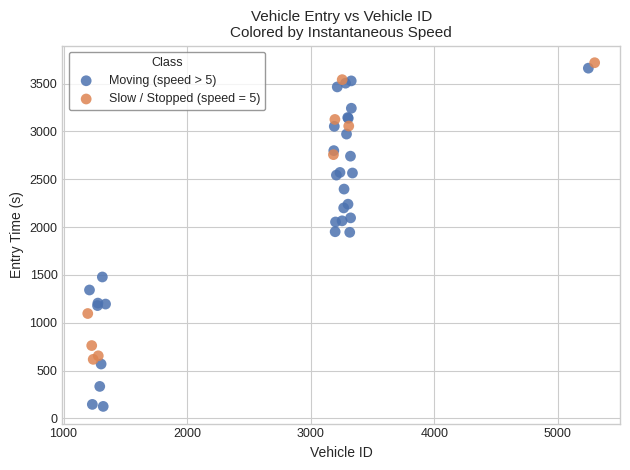

Which series has the widest spread of Y values?

Moving (speed > 5)